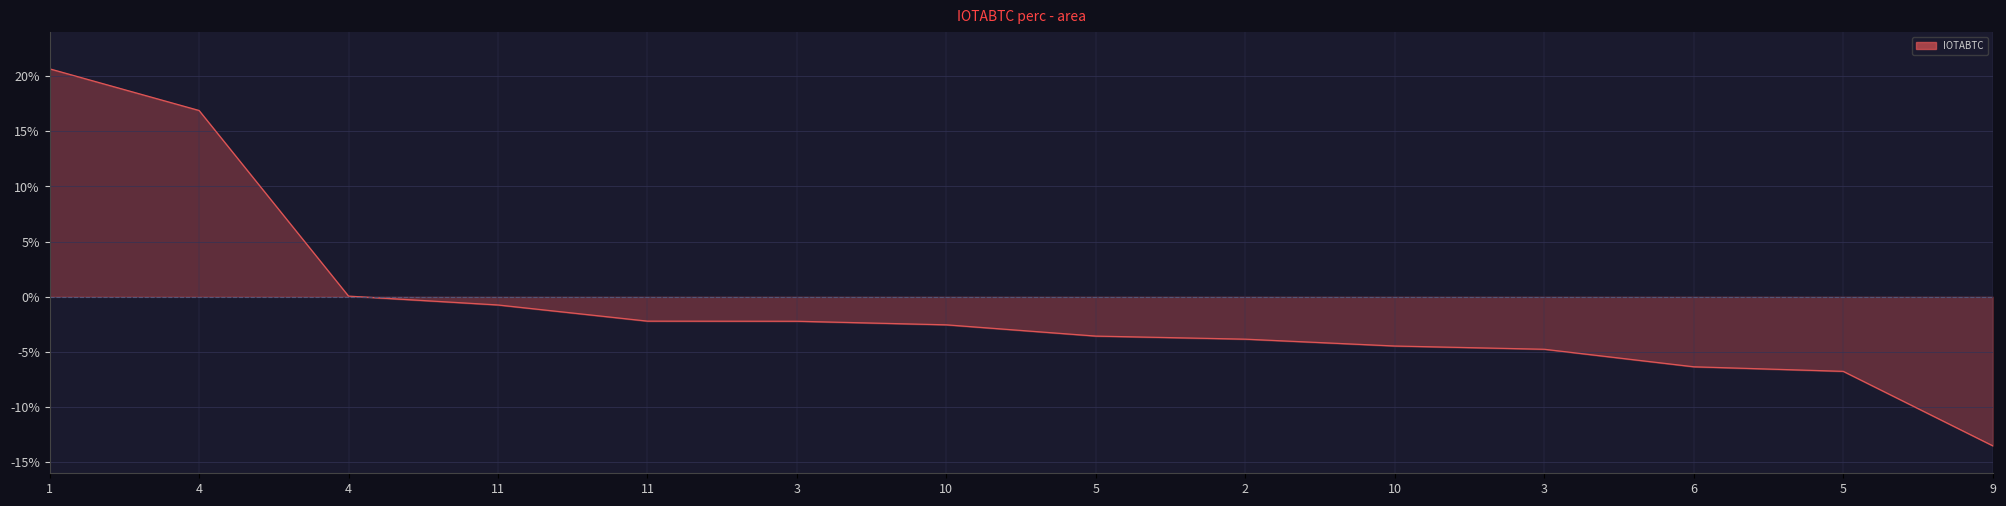

What is the value of the 12th point from the left?

-6.3